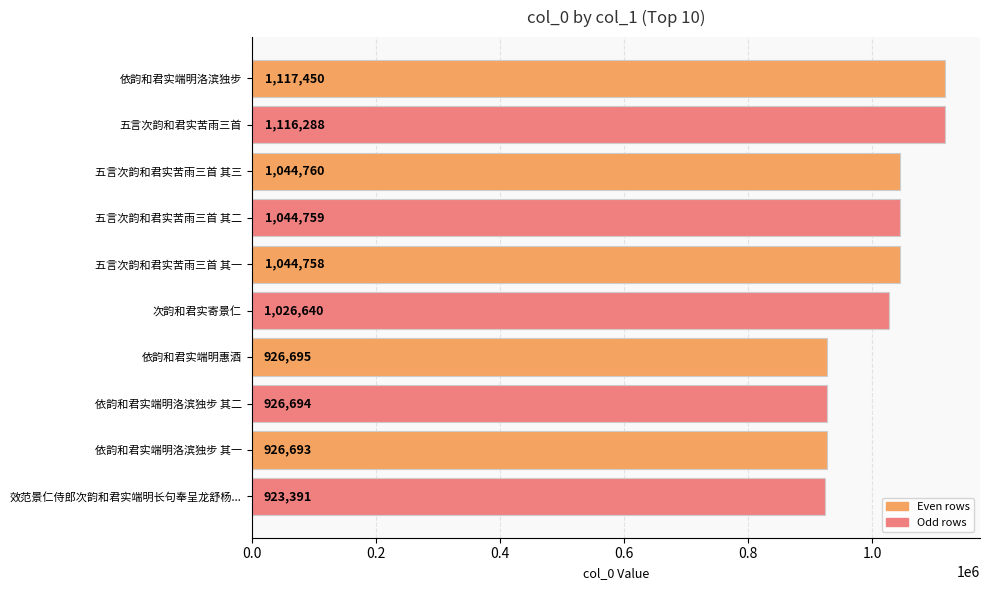

What position from the bottom is 五言次韵和君实苦雨三首 其一?

6